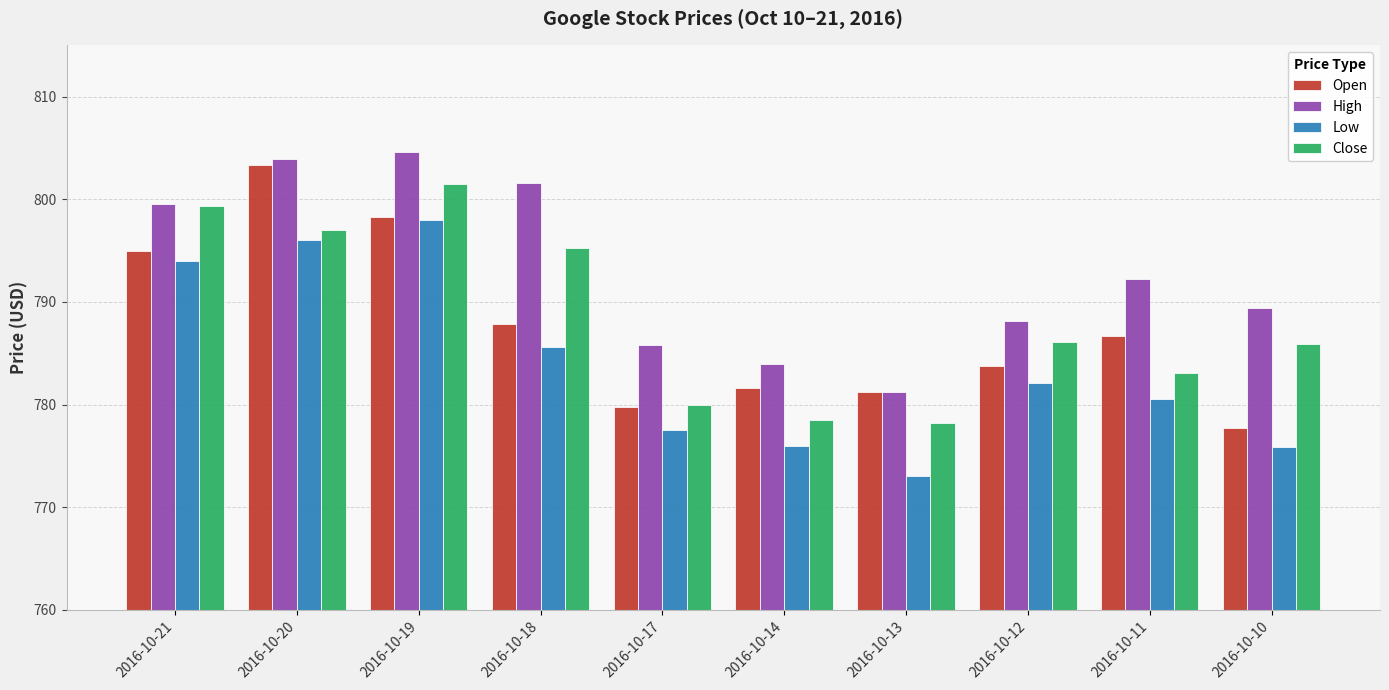

The value of Close at 2016-10-19 is 801.5. True or false?

True